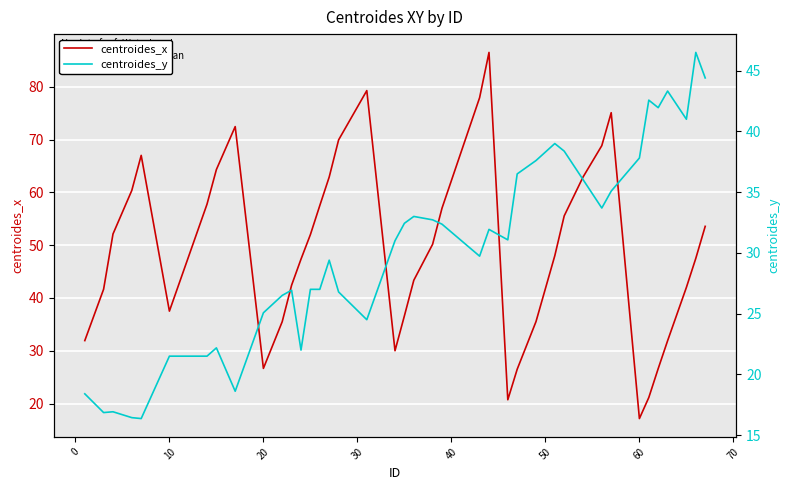

What is the lowest value of the centroides_x series?

17.2